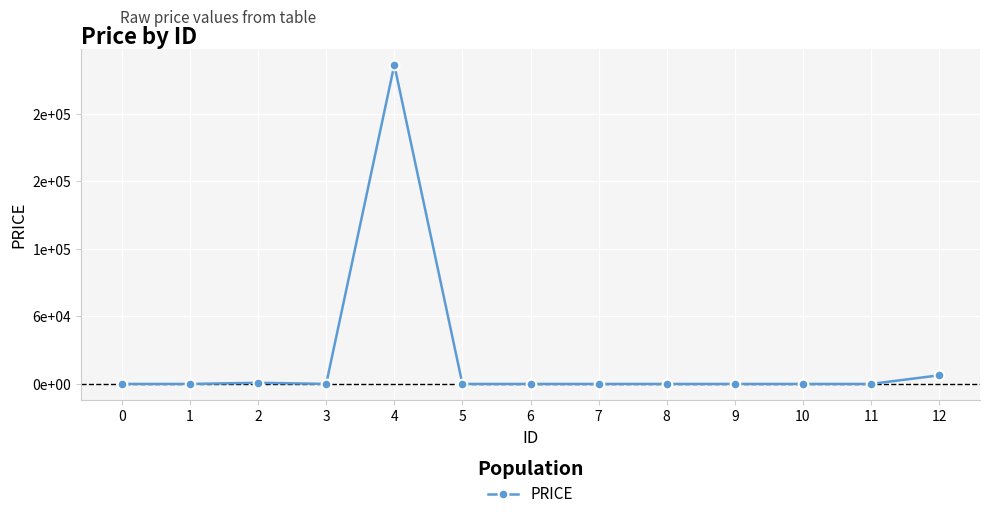

Does the chart have visible grid lines?

Yes